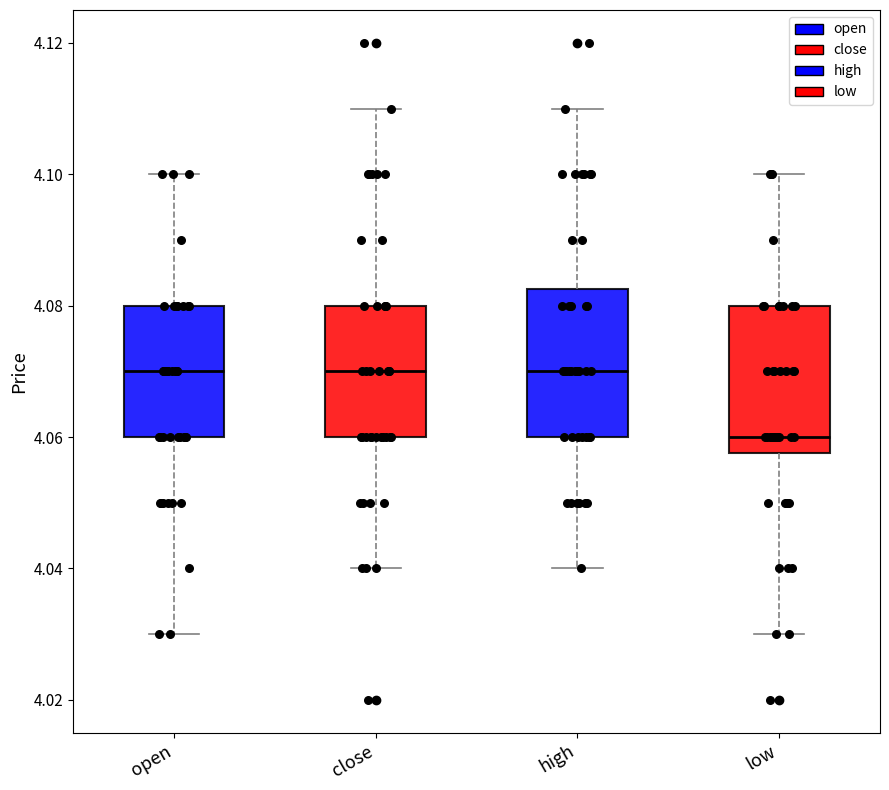

Reading left to right, transcribe this box plot: for each box, give where its median line is, the range the box spans, and where its two whiskers end, as read against the y-axis. The values are not printed on the chart, so give them approximately, as read against the axis.

open: median 4.070, box 4.060 to 4.080, whiskers 4.030 to 4.100
close: median 4.070, box 4.060 to 4.080, whiskers 4.040 to 4.110
high: median 4.070, box 4.060 to 4.082, whiskers 4.040 to 4.110
low: median 4.060, box 4.058 to 4.080, whiskers 4.030 to 4.100